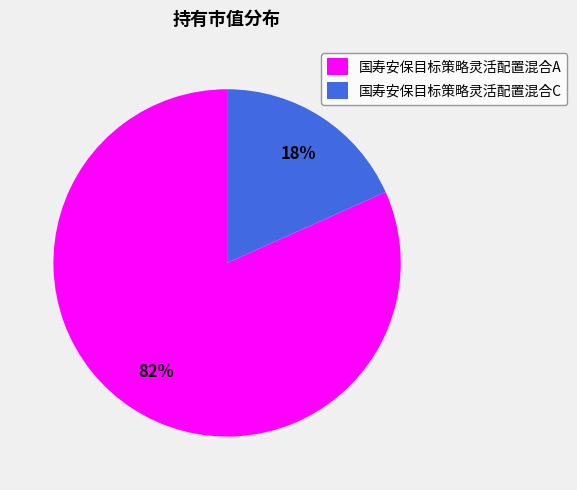

How many slices are in this pie chart?

2